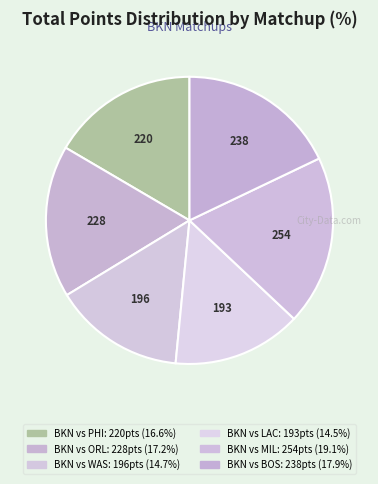

Count the number of slices in the pie.

6